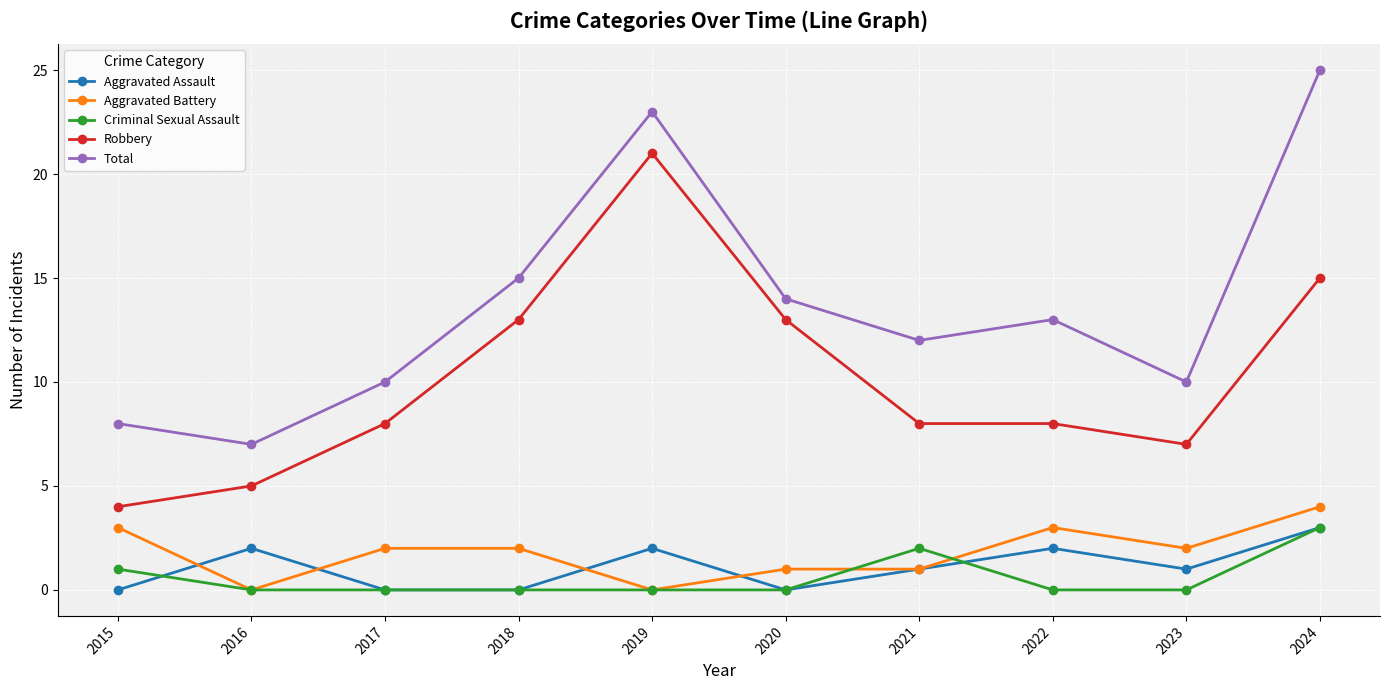

The Aggravated Assault series shows 1 at 2022. True or false?

False